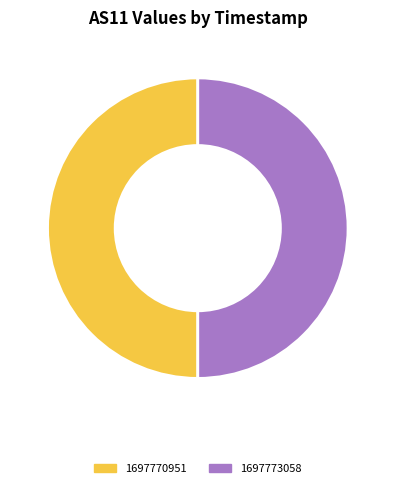

The 1697770951 slice represents 50% of the pie. True or false?

True